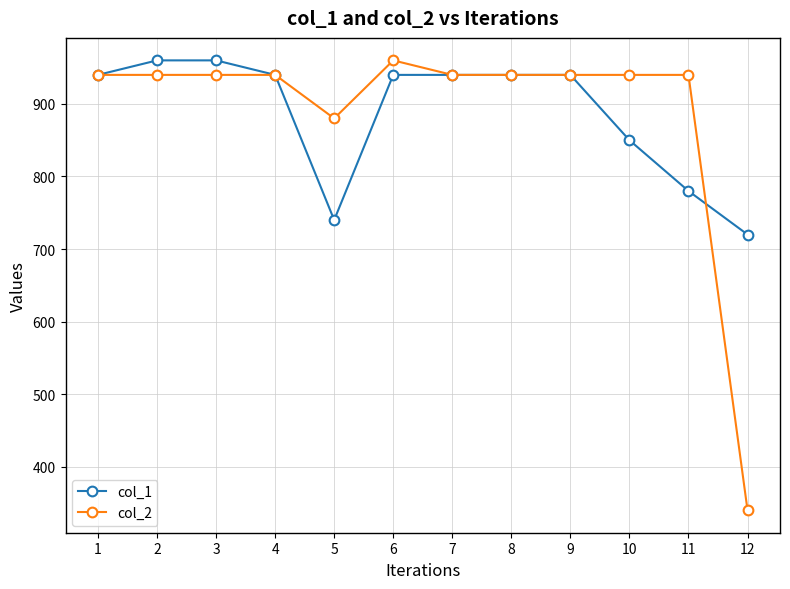

What is the value of the col_2 point at the 2nd from the left?

940